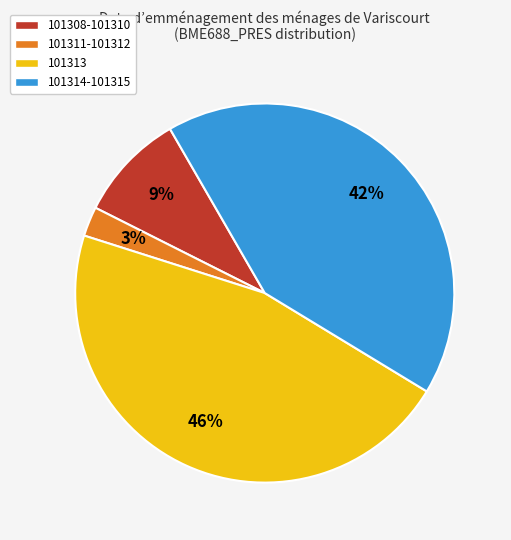

Is there a majority slice in this chart?

No